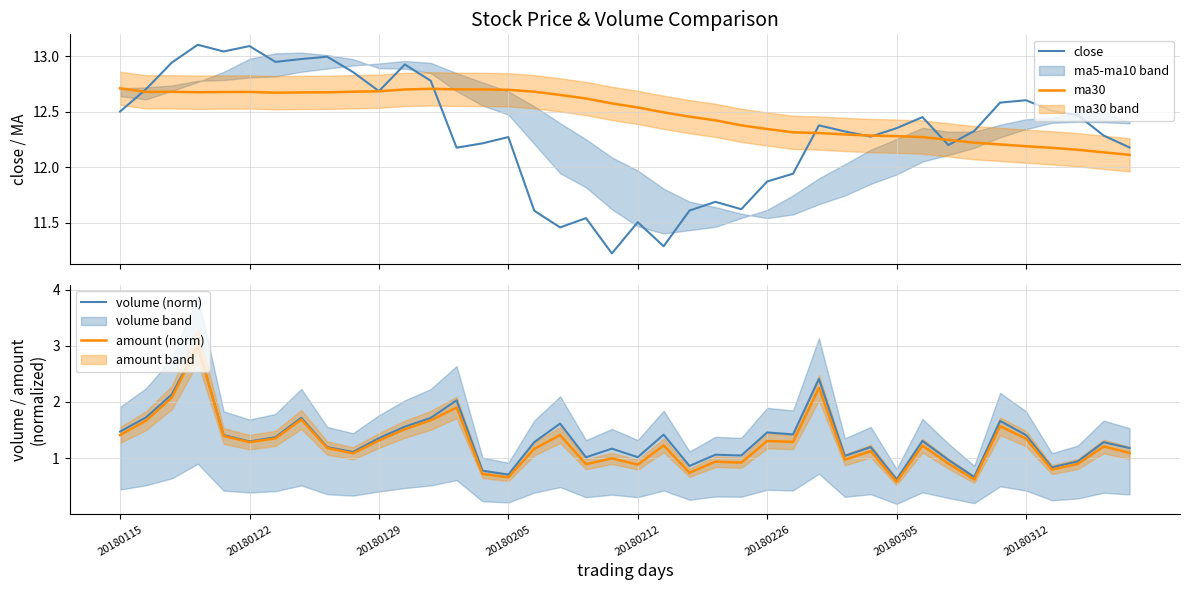

What is the difference between the maximum and second lowest values in the volume (norm) series?

2.3